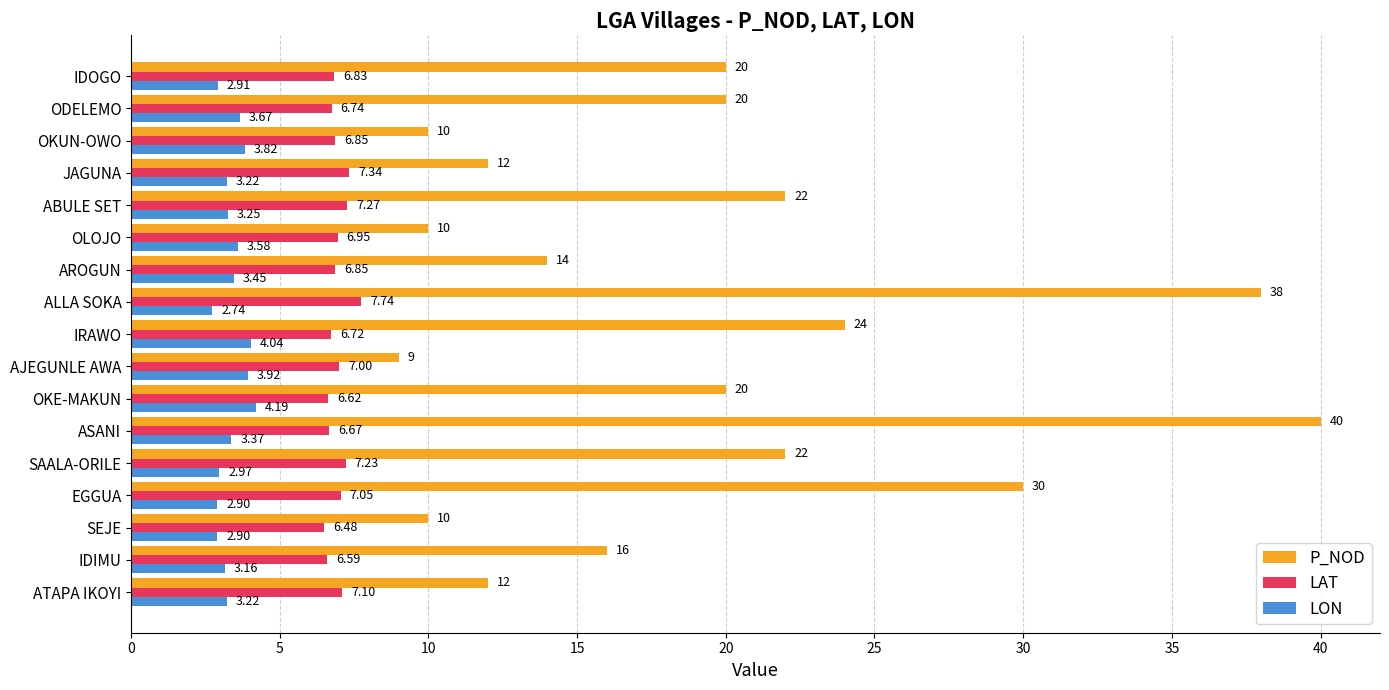

At which label does P_NOD reach its peak?

ASANI